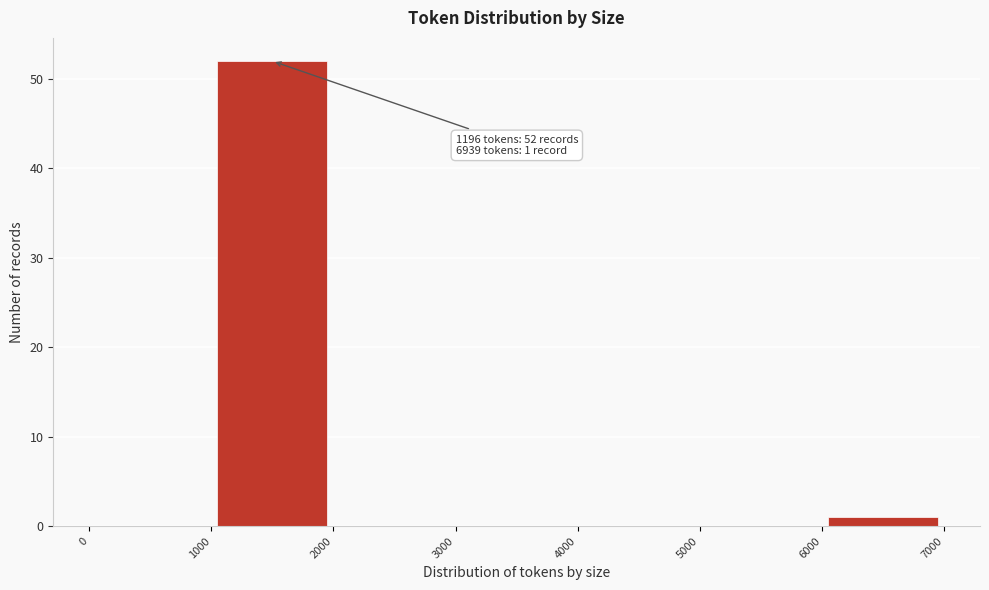

Over which range of the x-axis is the bar tallest?

1000 to 2000